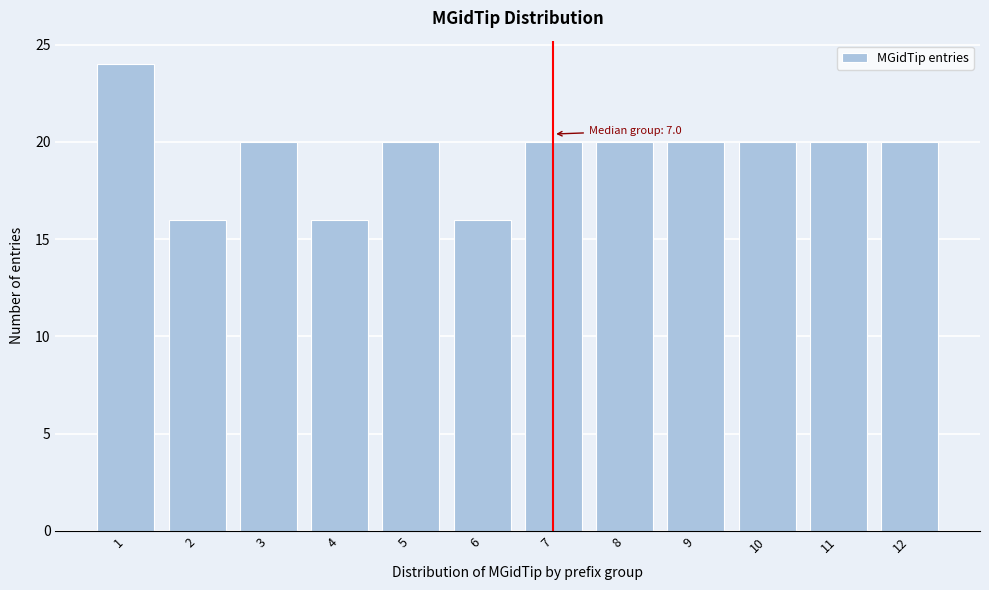

Reading left to right, transcribe all the data shown in this chart.

1=24	2=16	3=20	4=16	5=20	6=16	7=20	8=20	9=20	10=20	11=20	12=20